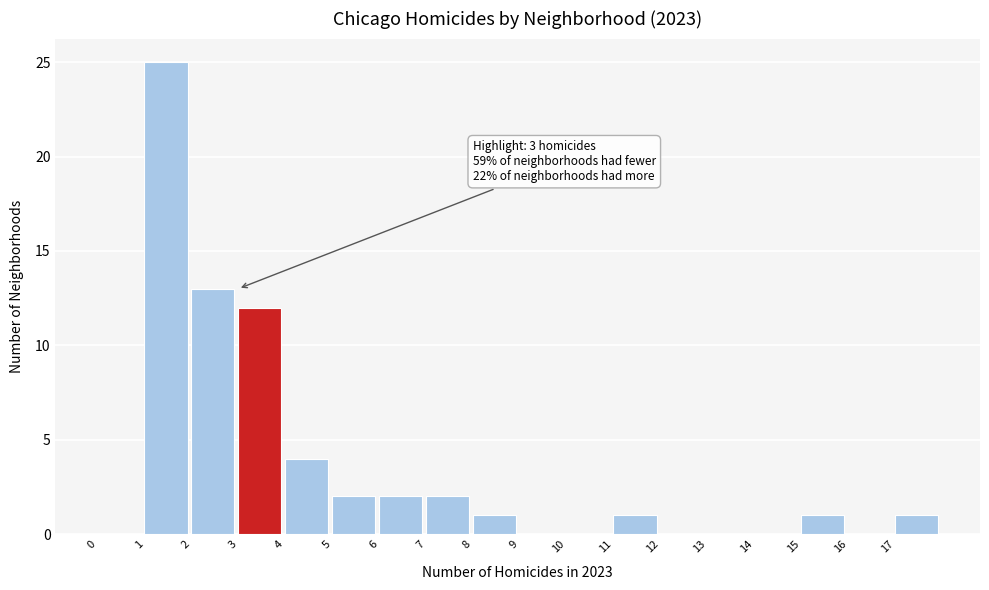

Over which range of the x-axis is the bar tallest?

1 to 2